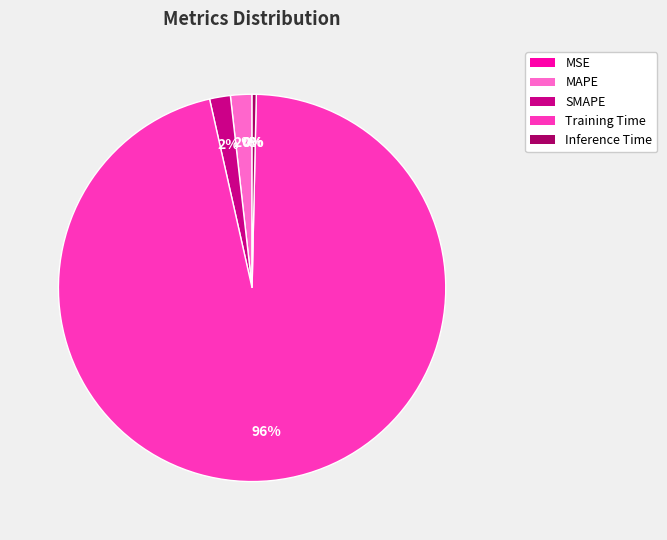

Is it true that MAPE is 2% of the pie?

True